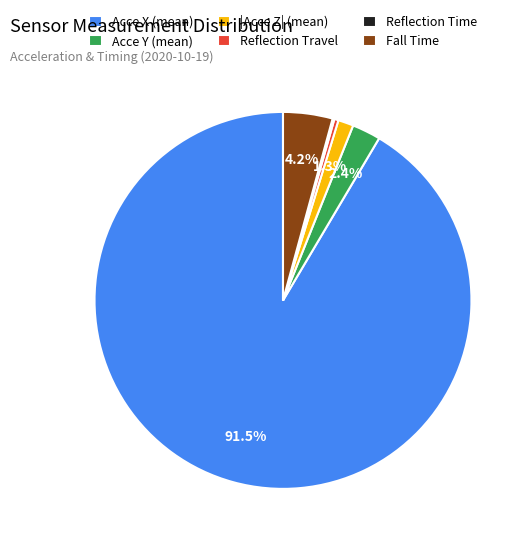

What is the ratio of the value at Fall Time to the value at Acce Y (mean)?

1.7